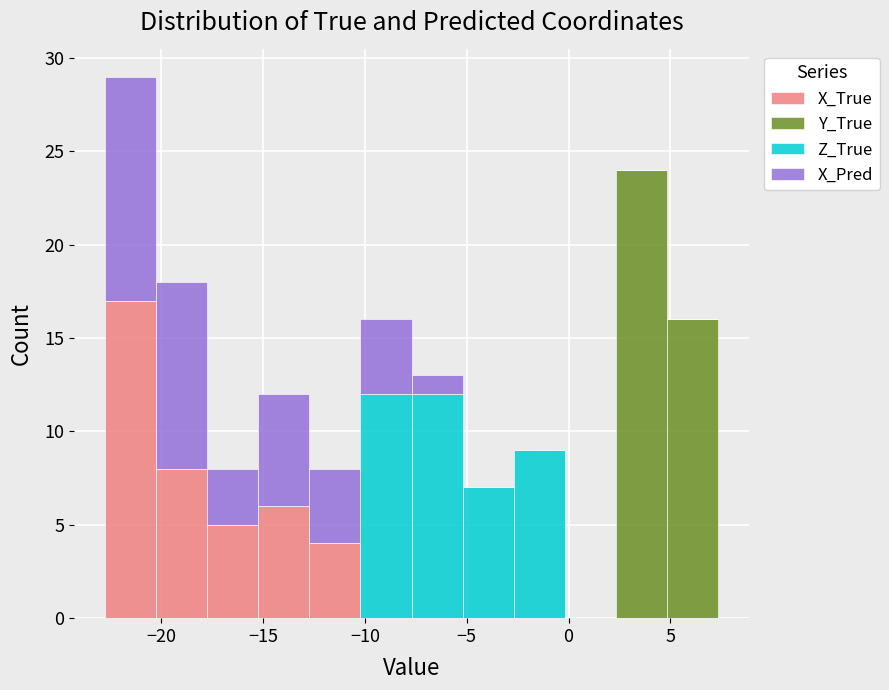

What is the total height of the stacked bar covering 2.5 to 5.0 on the x-axis? Neither the bar edges nor the heights are printed on the chart, so give them approximately, as read against the axes.

24